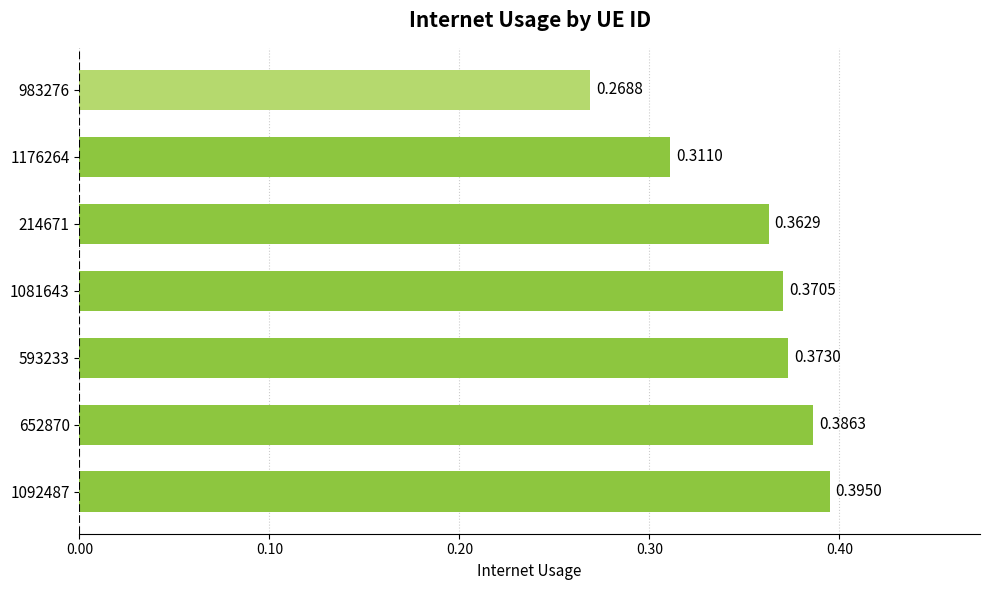

What is the sum of the values at 1092487 and 983276?

0.7